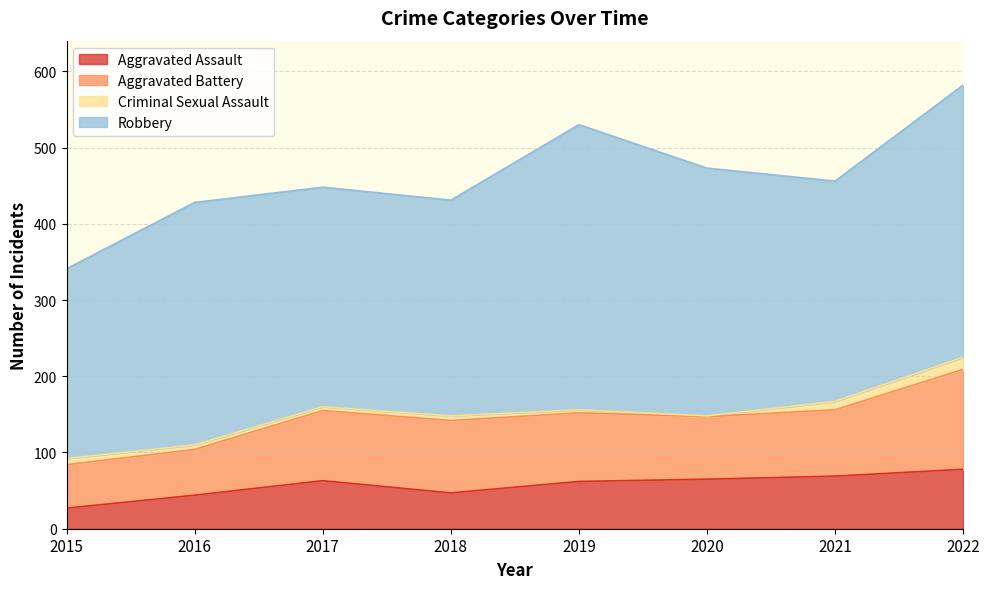

In Aggravated Assault, how many points are lower than both neighbors (excluding endpoints)?

1